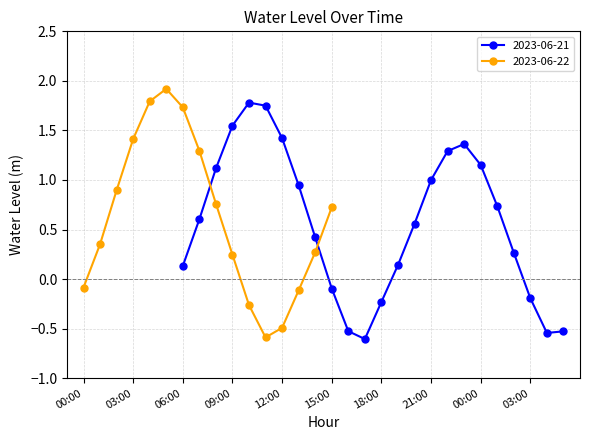

How many values in the 2023-06-21 series are below 0?

7